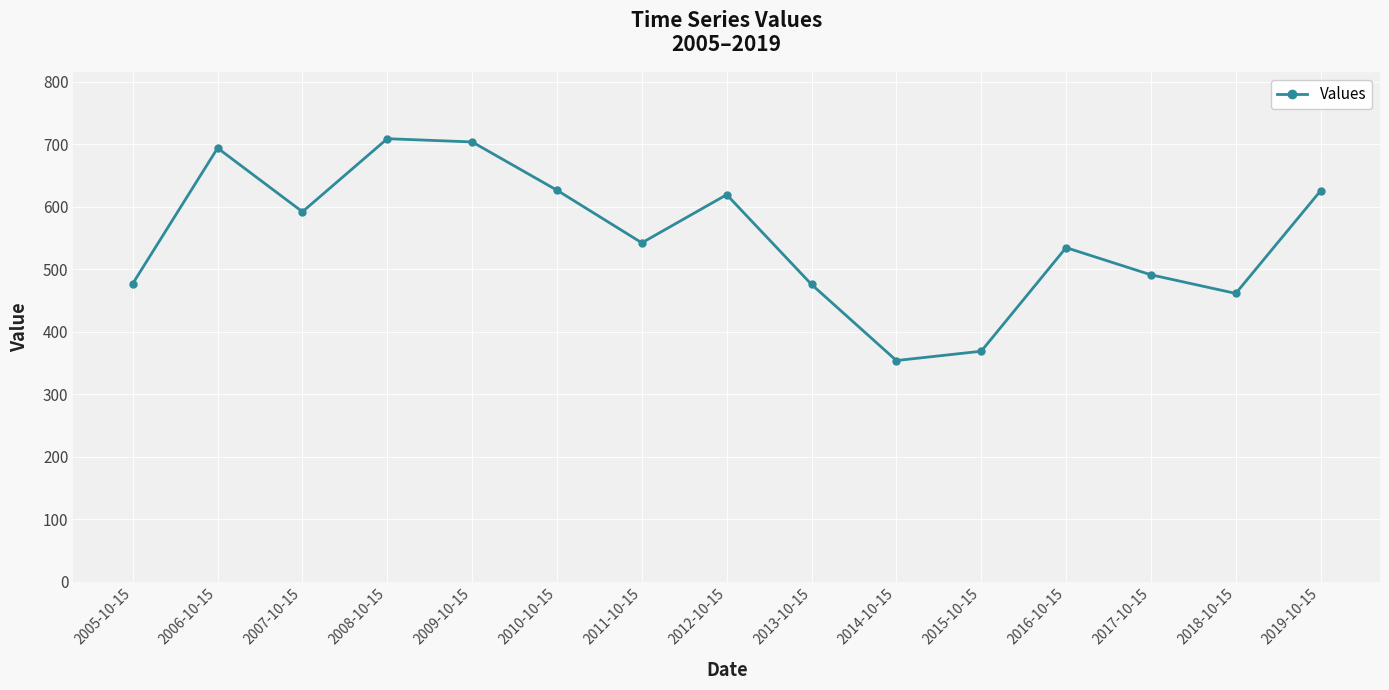

Read the value at 2007-10-15.

591.9